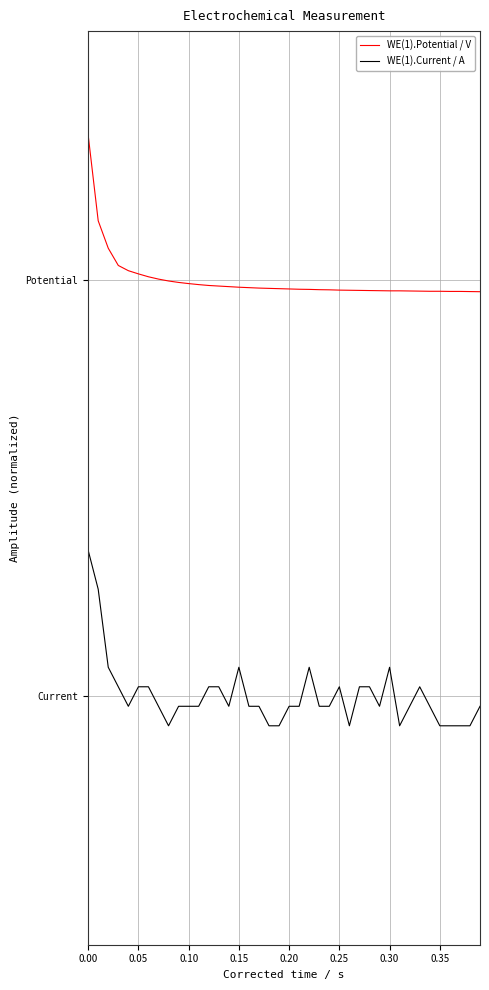

Does the chart have visible grid lines?

Yes